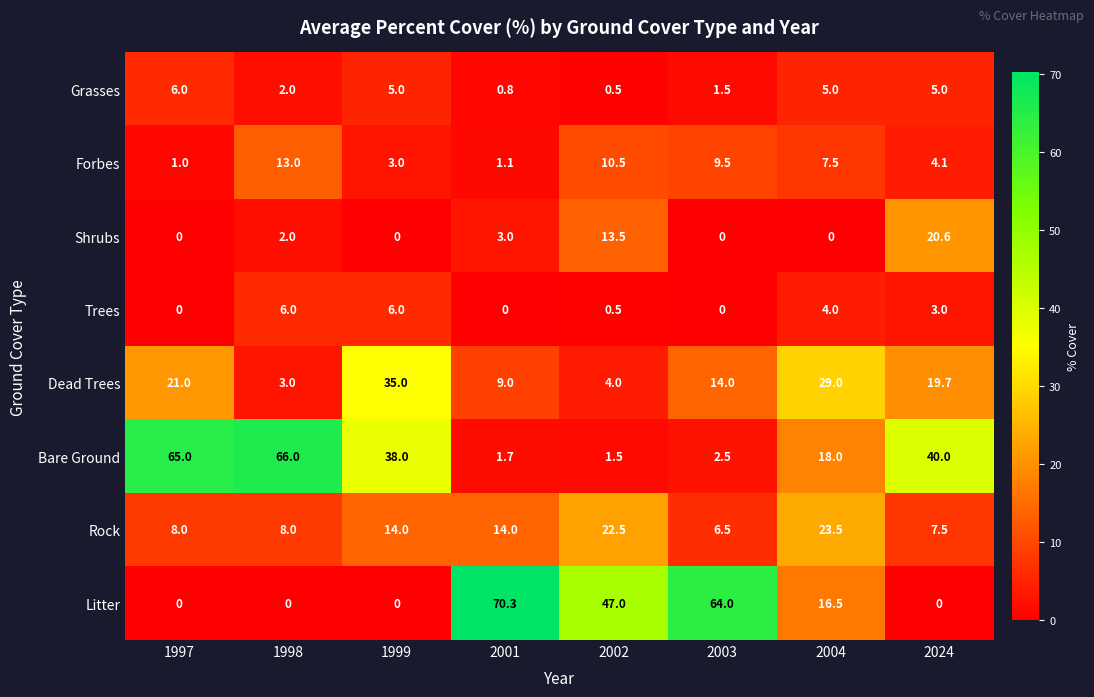

The Bare Ground series shows 40.0 at 2024. True or false?

True